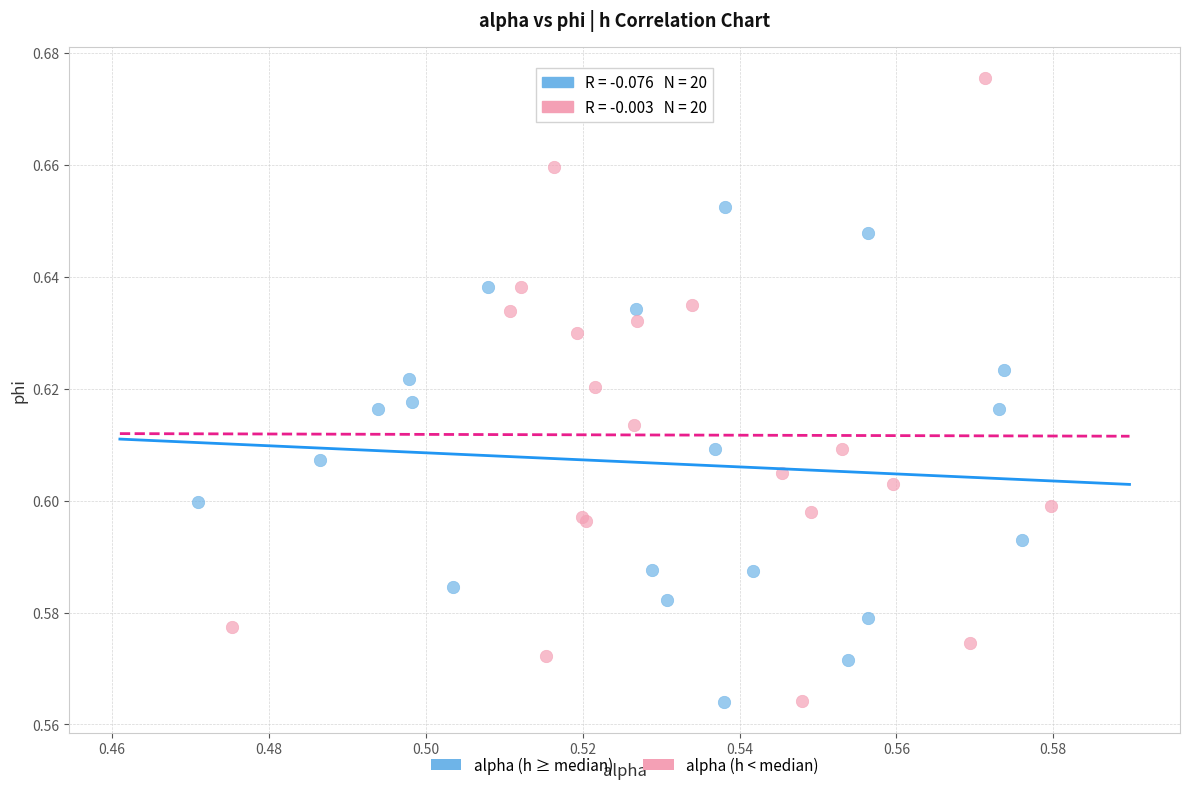

What are all the series names shown in the legend?

alpha (h ≥ median), alpha (h < median)